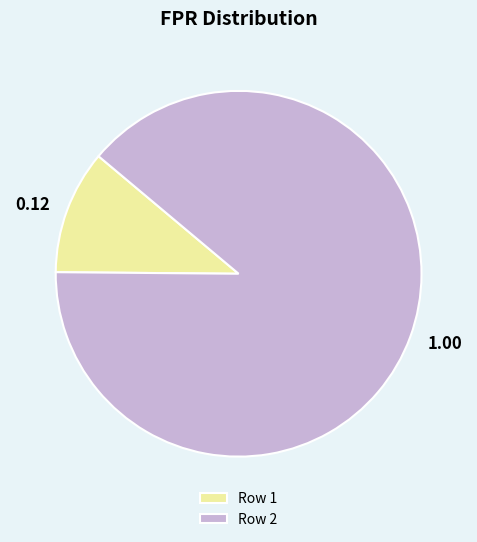

Combined, do Row 1 and Row 2 account for over 50%?

Yes